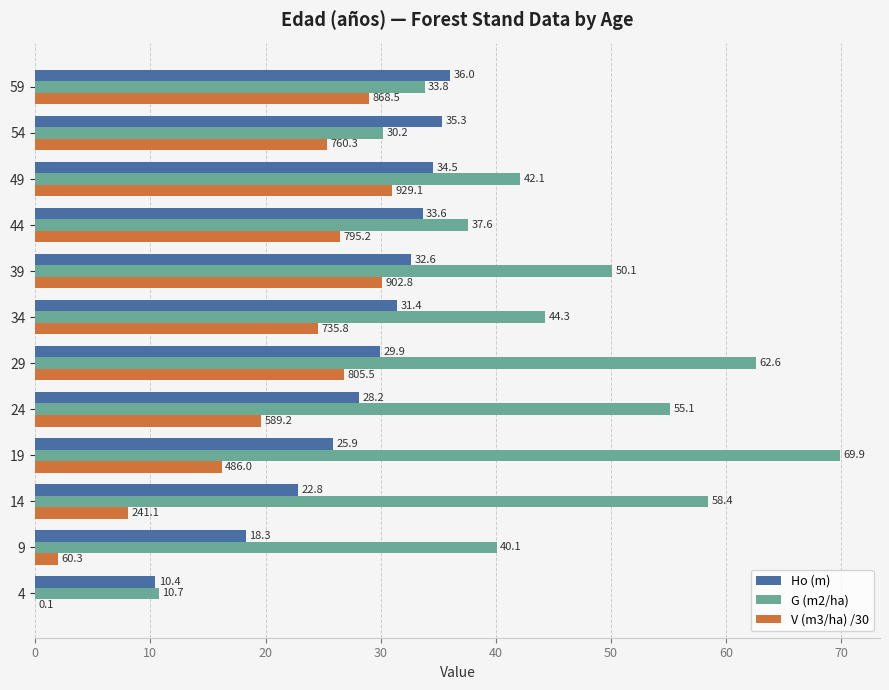

What is the sum of the G (m2/ha) values at 9 and 34?

84.4